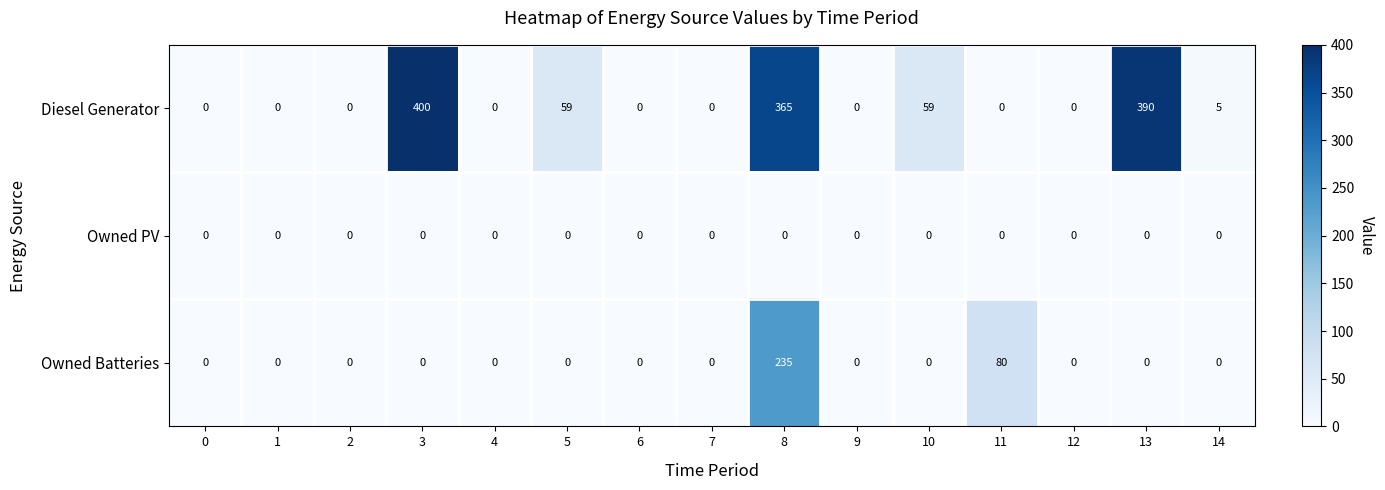

Which series has the largest range (max minus min)?

Diesel Generator